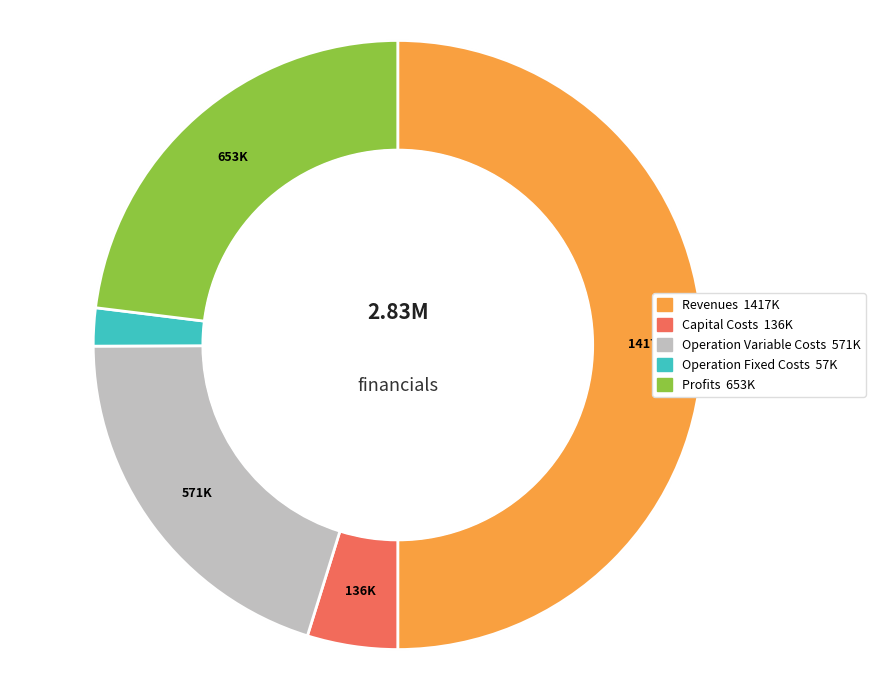

What is the smallest slice in the pie chart?

Total Operation Fixed Costs